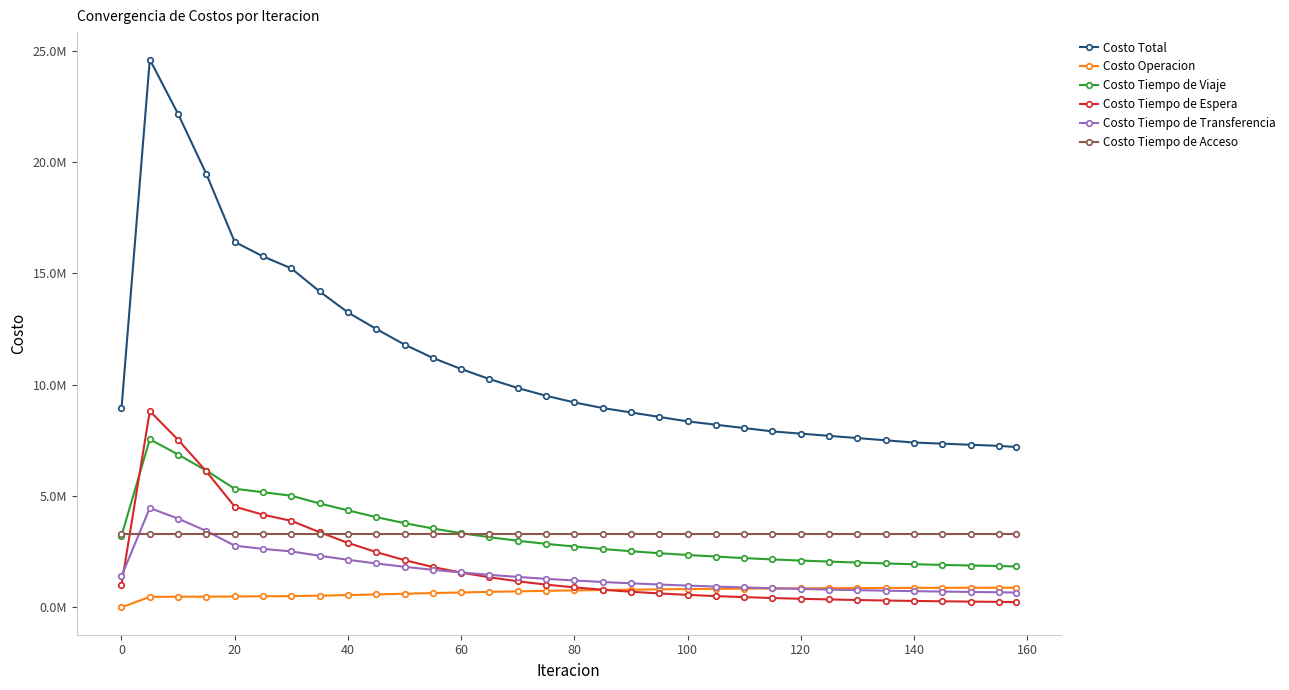

What are all the series names shown in the legend?

Costo Total, Costo Operacion, Costo Tiempo de Viaje, Costo Tiempo de Espera, Costo Tiempo de Transferencia, Costo Tiempo de Acceso